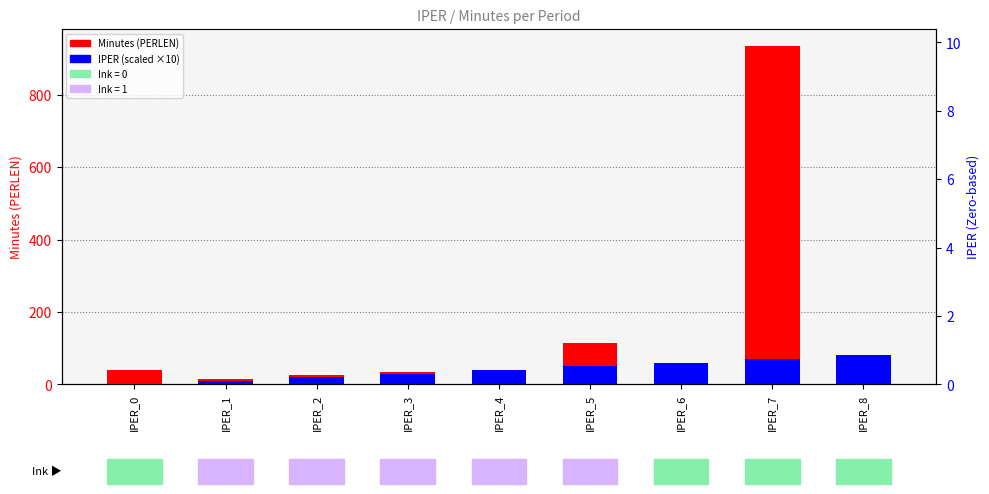

How many positive values does the IPER (scaled ×10) series have?

8